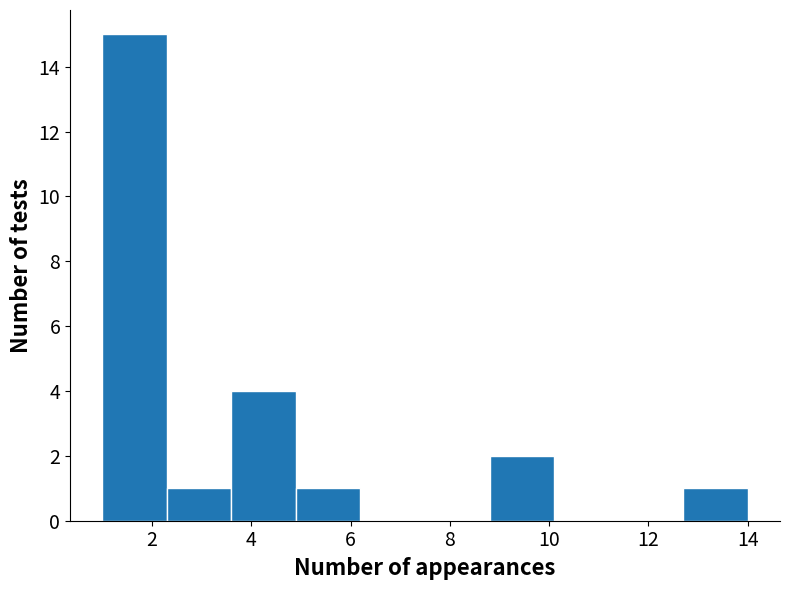

What is the height of the bar covering 12.7 to 14.0 on the x-axis? Neither the bar edges nor the heights are printed on the chart, so give them approximately, as read against the axes.

1